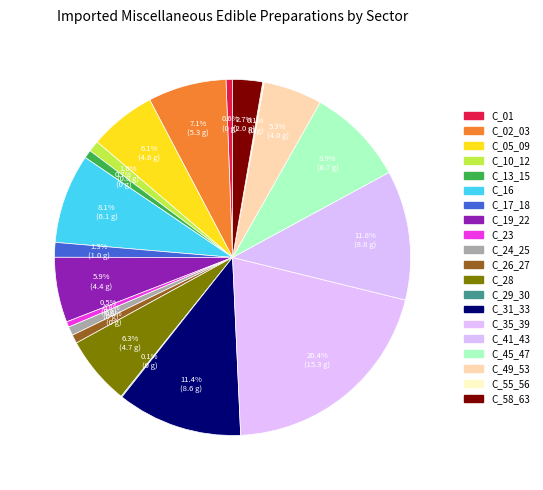

How much of the chart is everything except C_24_25?

99.2%